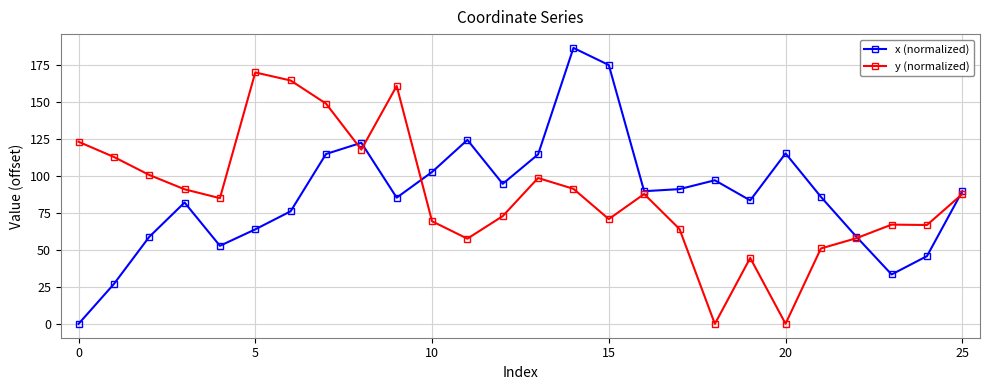

What is the maximum value shown in the chart?

186.3